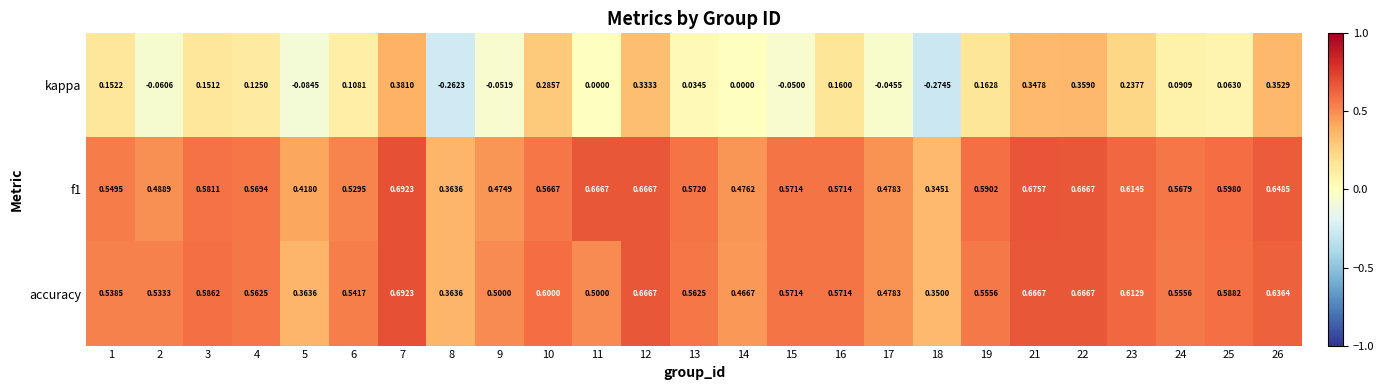

Which series changed the most between 2 and 9?

accuracy